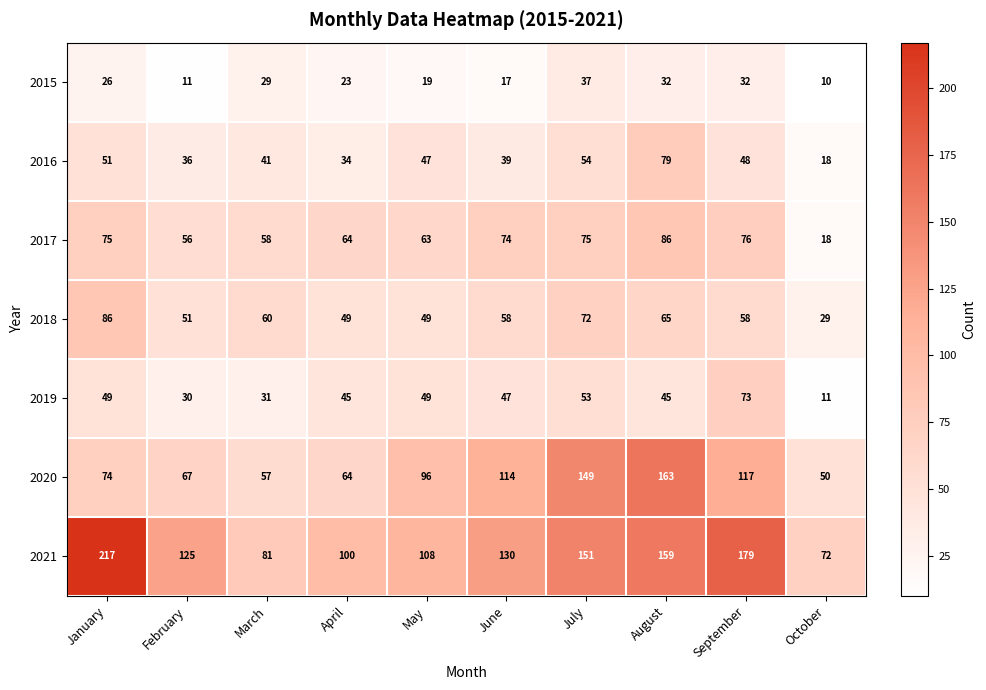

What is the total value across all series at April?

379